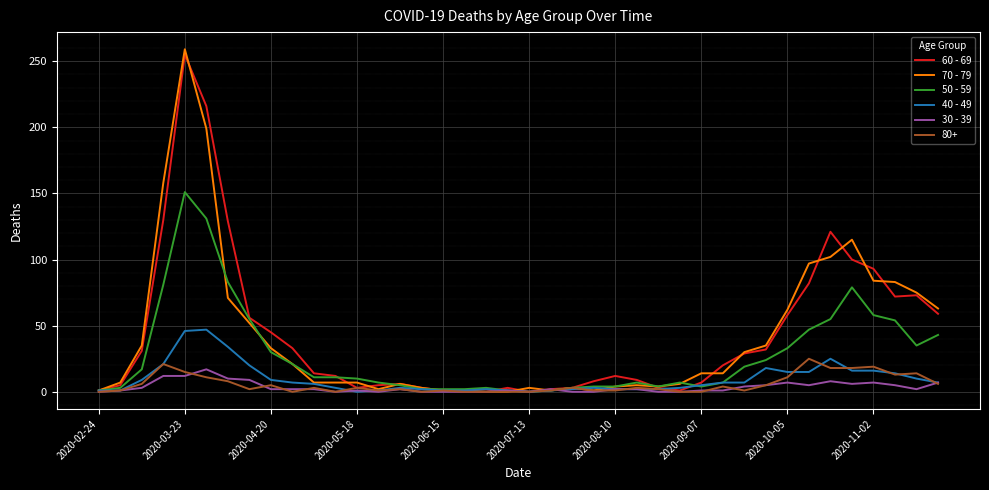

What is the greatest value displayed?

259